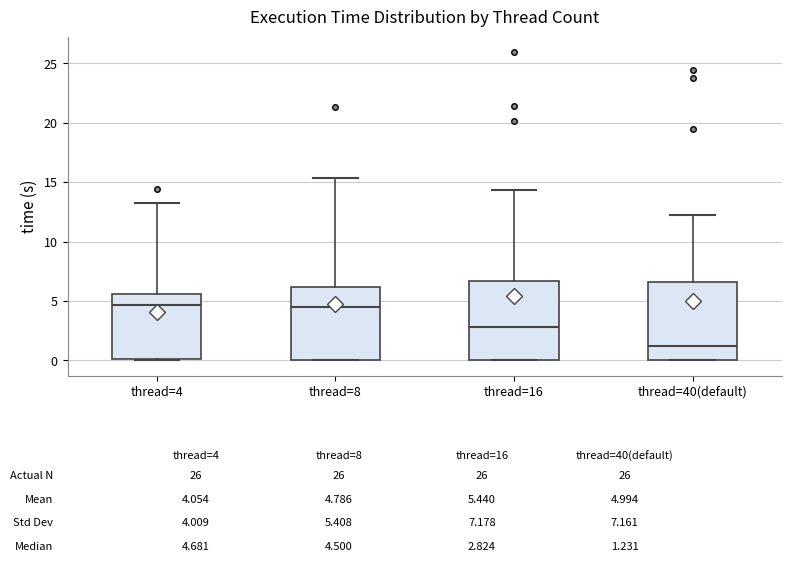

Which box's median line is the lowest?

thread=40(default)